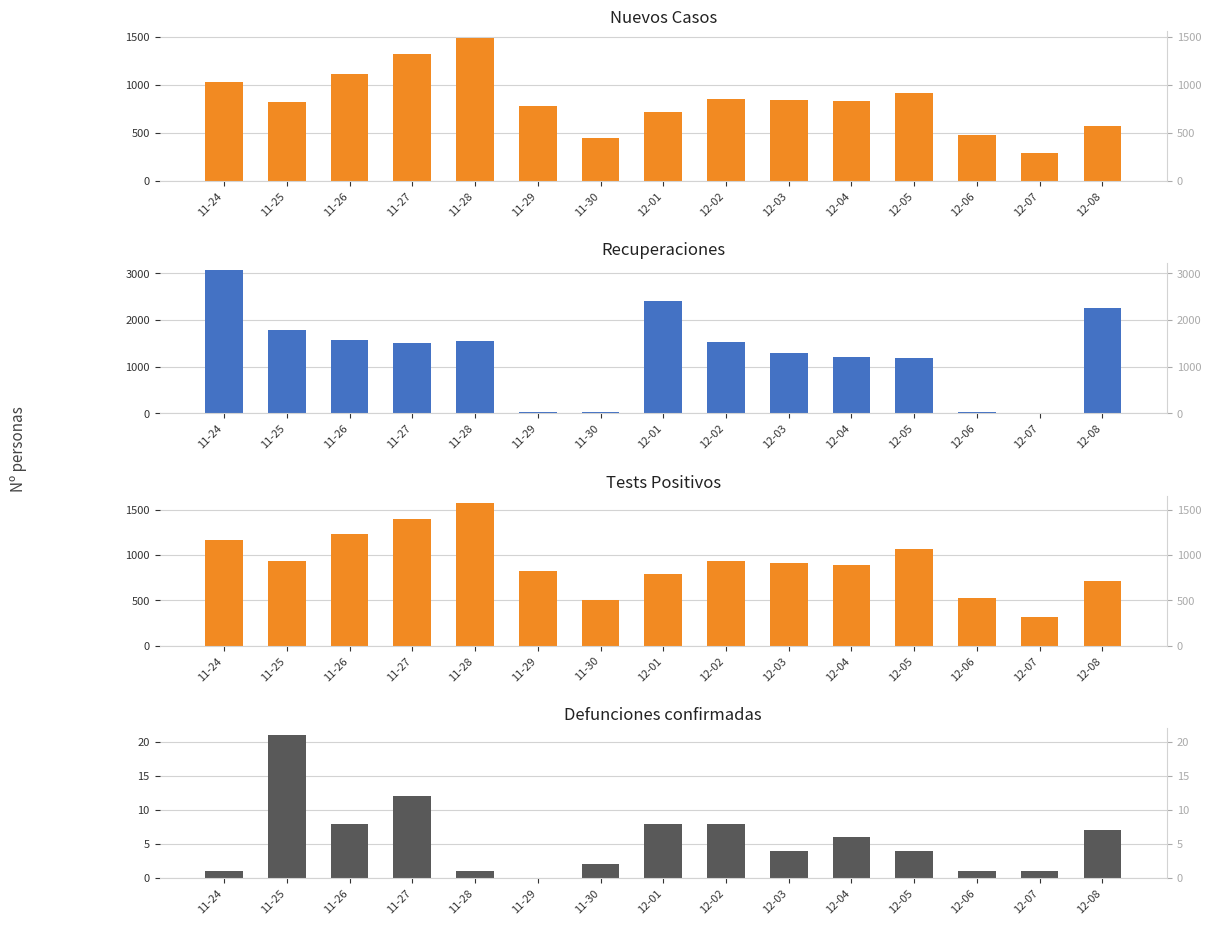

Reading left to right, list all the values displayed in this chart.

new_cases: 11-24=1033	11-25=820	11-26=1117	11-27=1319	11-28=1486	11-29=782	11-30=446	12-01=718	12-02=848	12-03=845	12-04=828	12-05=918	12-06=475	12-07=288	12-08=570
new_recoveries: 11-24=3060	11-25=1788	11-26=1569	11-27=1507	11-28=1553	11-29=25	11-30=37	12-01=2402	12-02=1523	12-03=1283	12-04=1203	12-05=1179	12-06=20	12-07=11	12-08=2253
new_tests_plus: 11-24=1162	11-25=935	11-26=1237	11-27=1403	11-28=1576	11-29=823	11-30=502	12-01=788	12-02=929	12-03=916	12-04=895	12-05=1063	12-06=521	12-07=318	12-08=714
new_deaths_c: 11-24=1	11-25=21	11-26=8	11-27=12	11-28=1	11-29=0	11-30=2	12-01=8	12-02=8	12-03=4	12-04=6	12-05=4	12-06=1	12-07=1	12-08=7